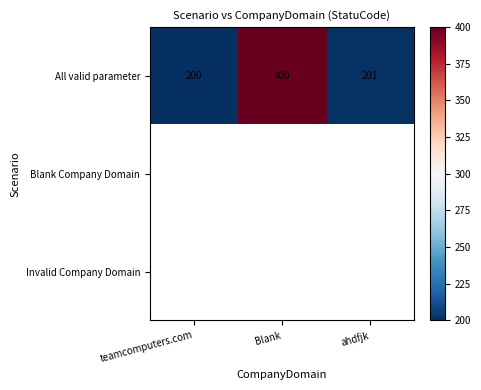

At how many categories does at least one series exceed 340?

1